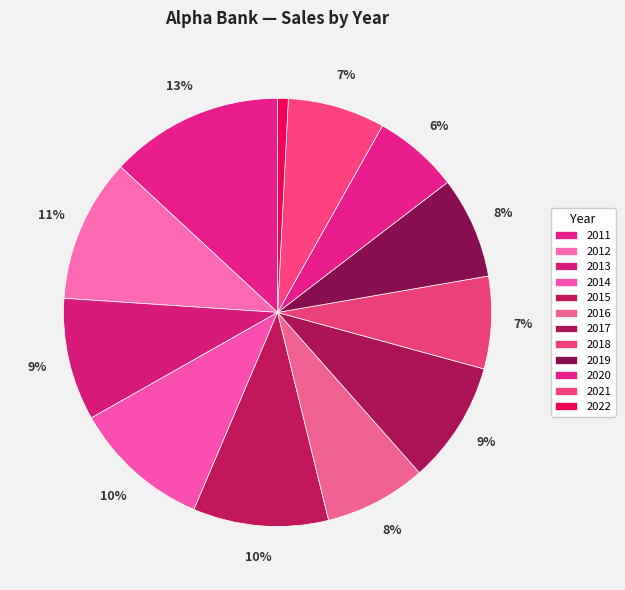

Which category has the biggest portion of the pie?

2011